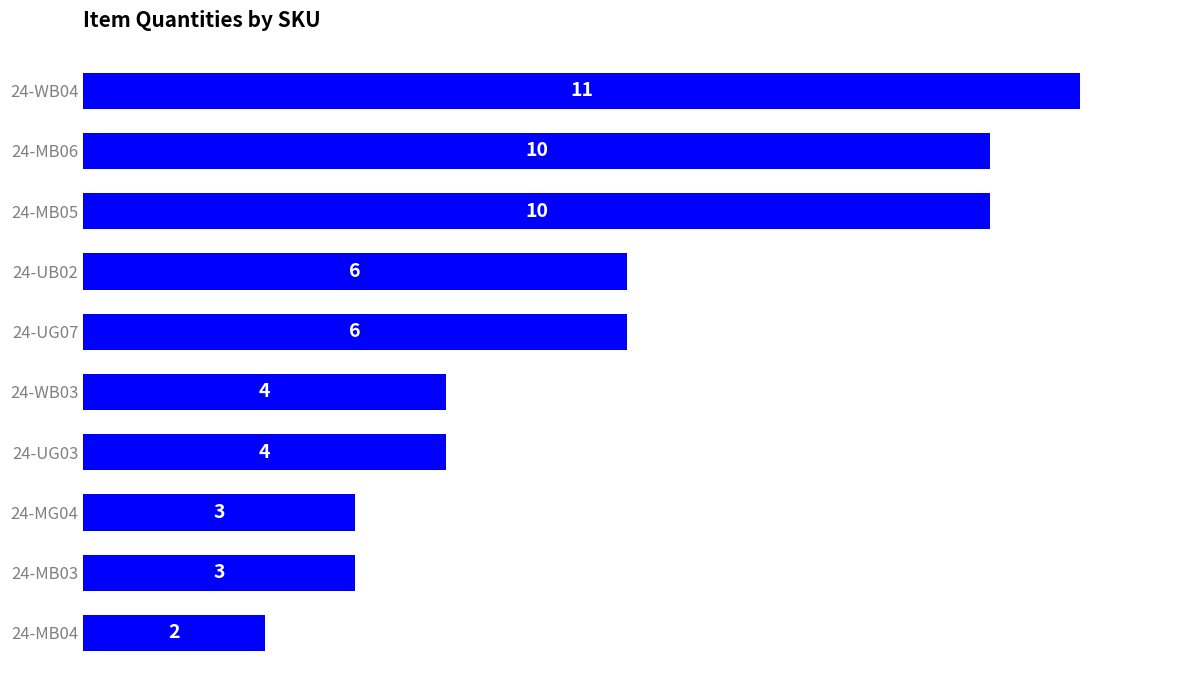

Is it true that the value at 24-MB04 is 1?

False